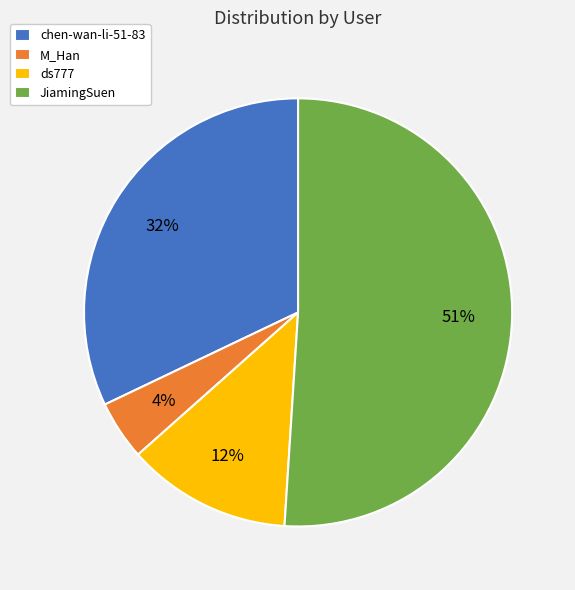

Which slice is the largest?

JiamingSuen